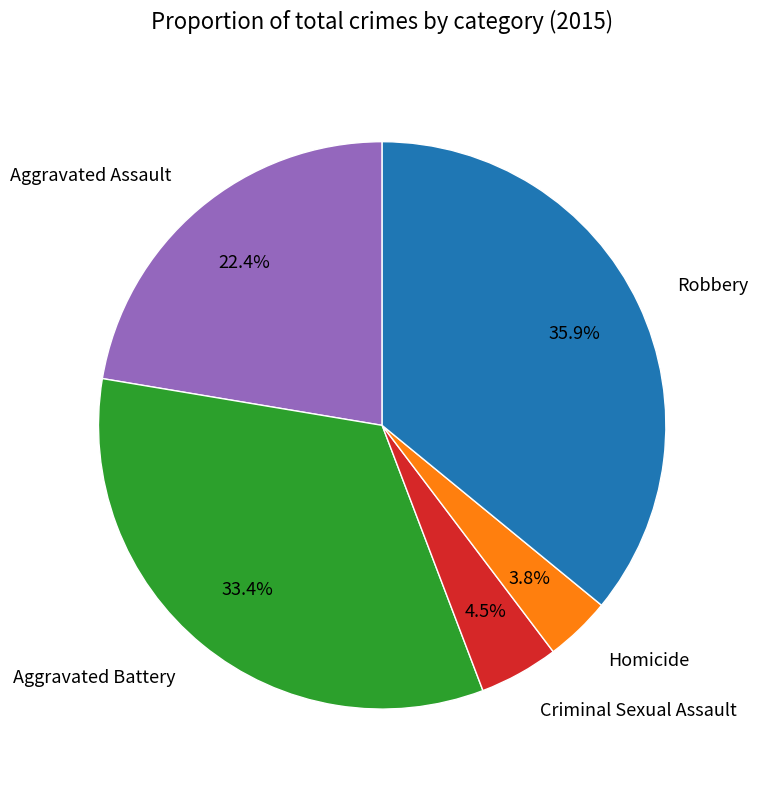

To the nearest percent, what is the difference between the largest and smallest slice percentages?

32%